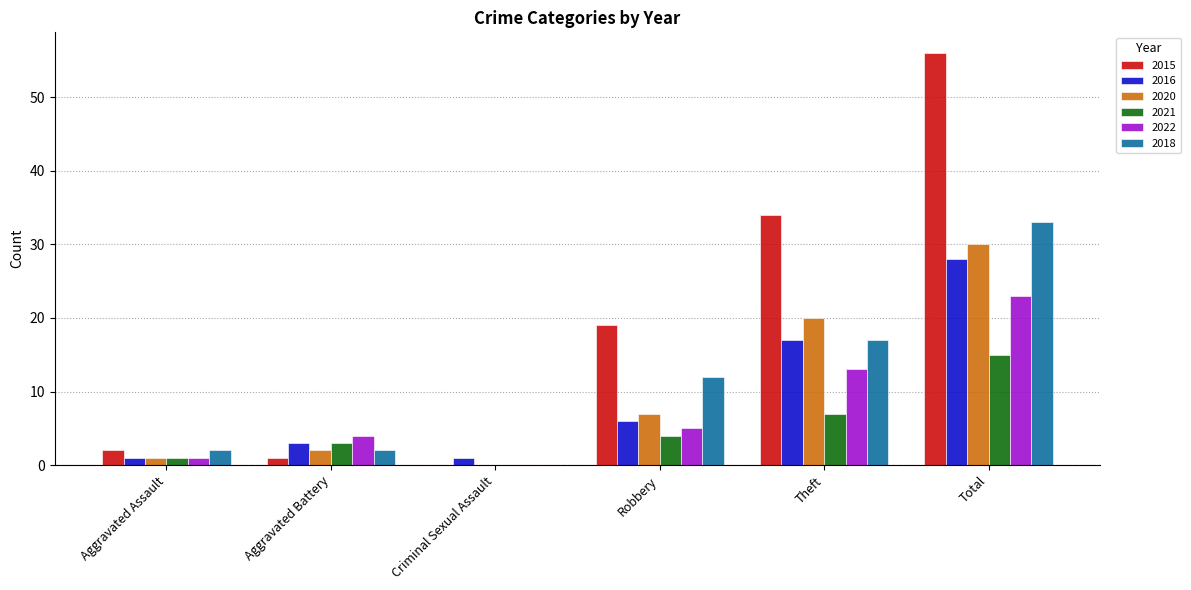

Is it true that 2018 equals 14 at Criminal Sexual Assault?

False